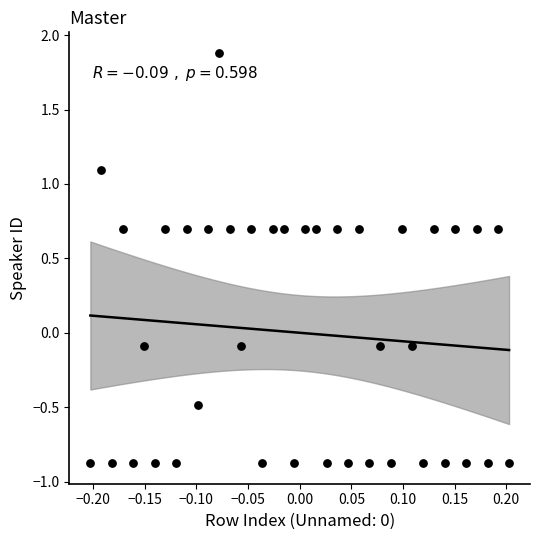

What is the range of Y values (max minus min)?

2.8